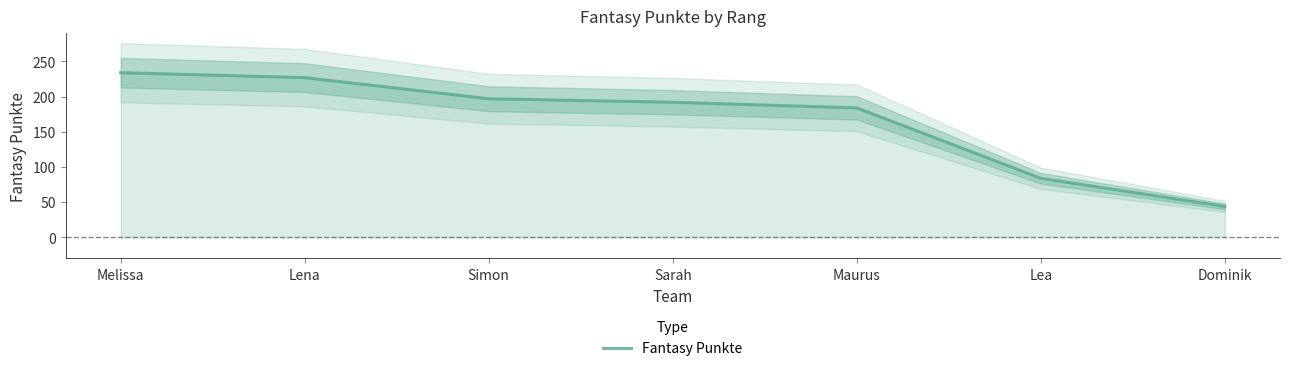

List the labels in order of value, smallest first.

Dominik, Lea, Maurus, Sarah, Simon, Lena, Melissa